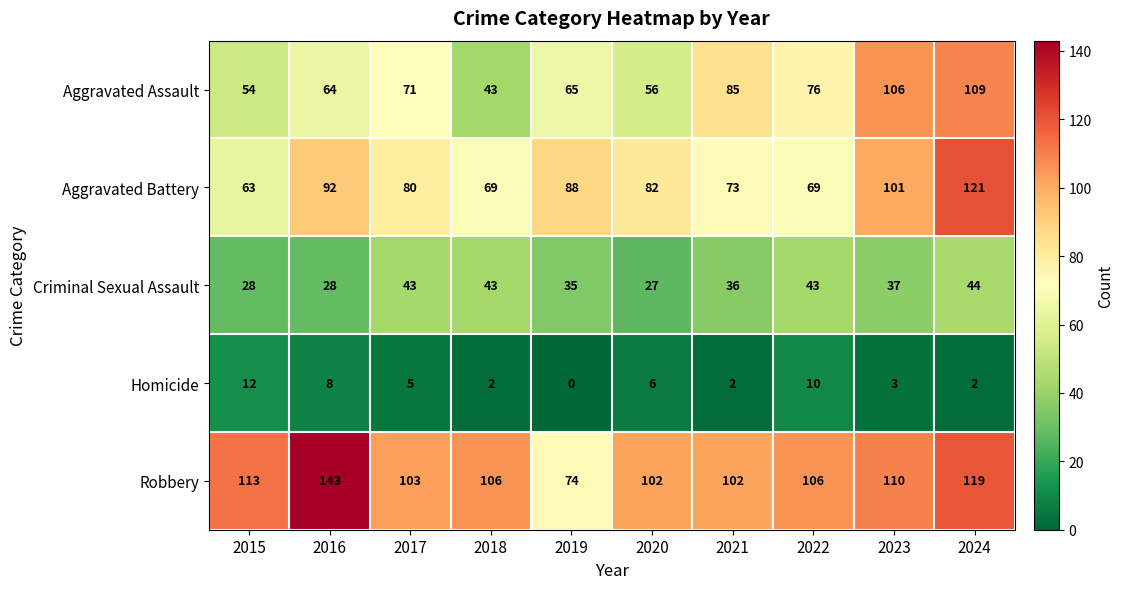

Where is Criminal Sexual Assault nearest to the value 35?

2019